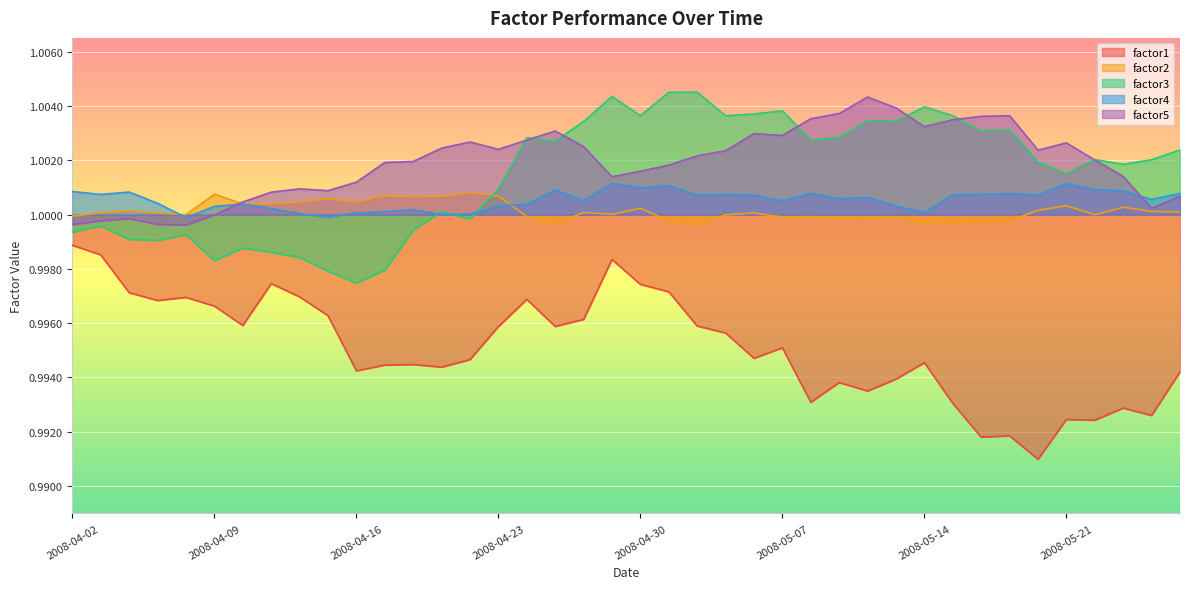

Which series ends up on top after the final intersection of factor3 and factor2?

factor3